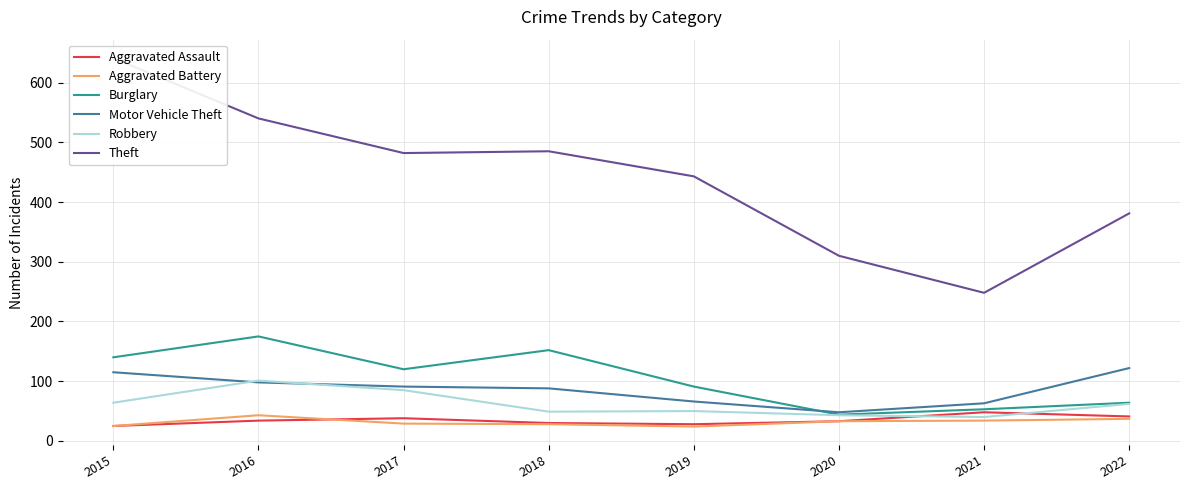

Reading left to right, what are all the values shown in this chart?

Aggravated Assault: 25	34	38	30	28	33	48	41
Aggravated Battery: 25	43	29	28	24	33	34	37
Burglary: 140	175	120	152	91	44	53	64
Motor Vehicle Theft: 115	98	91	88	66	48	63	122
Robbery: 64	101	85	49	50	43	40	62
Theft: 641	540	482	485	443	310	248	381